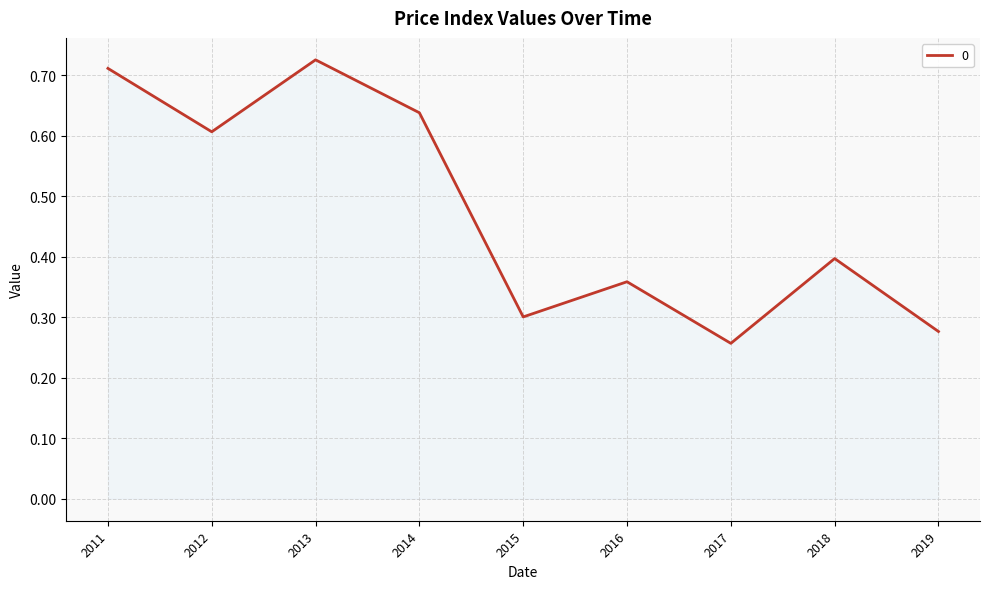

What is the average value?

0.5